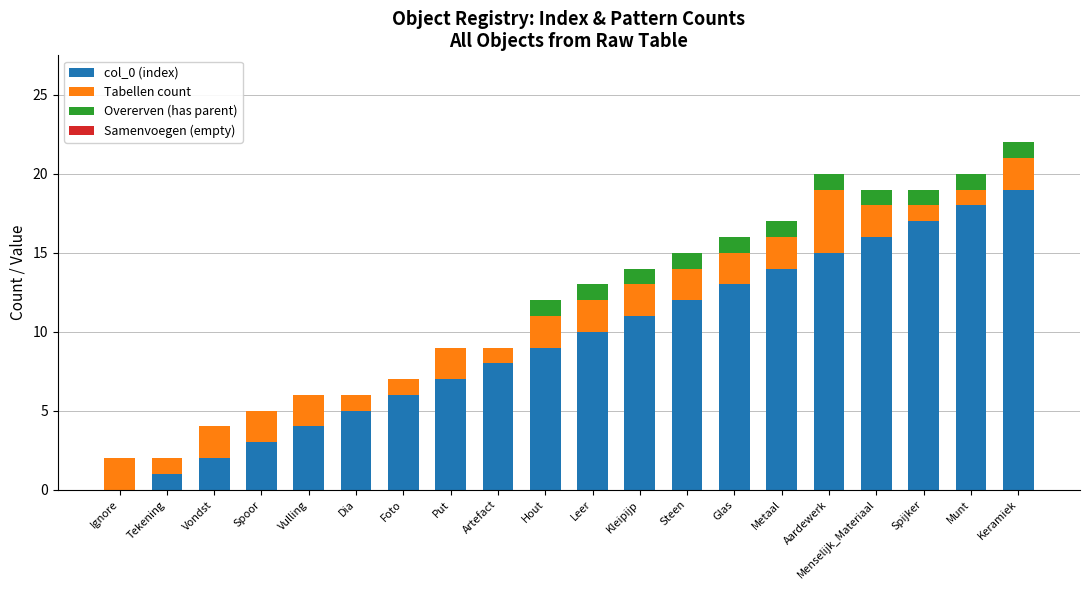

True or false: col_0 (index) has a value of 22 at Aardewerk.

False